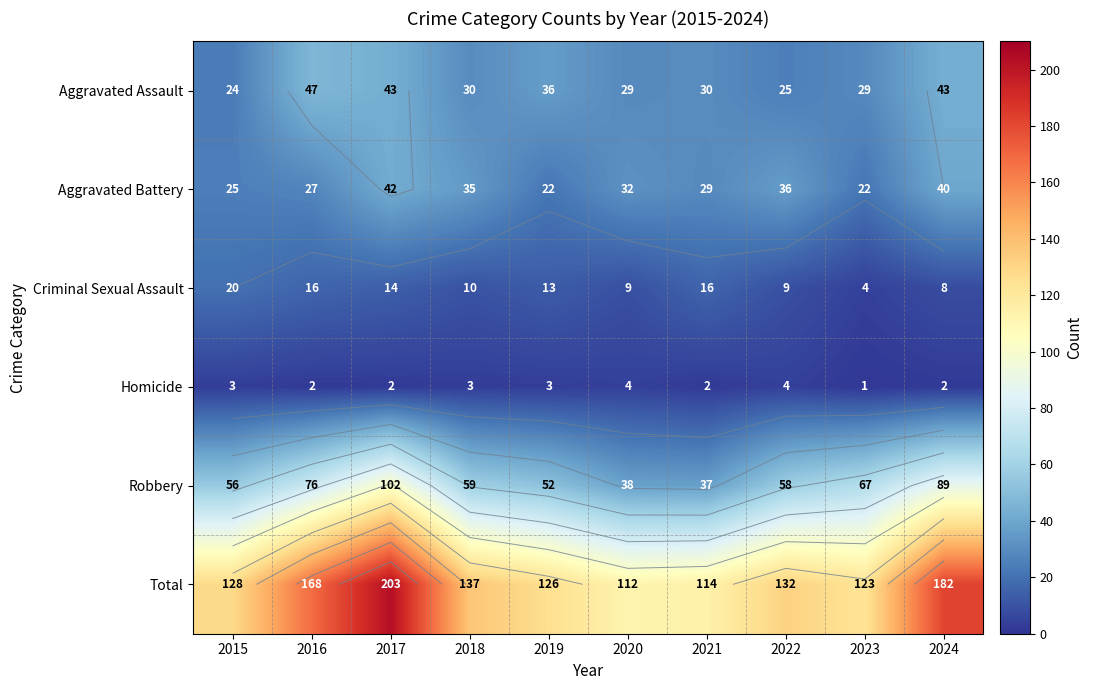

What is the average value of the Aggravated Assault series?

34